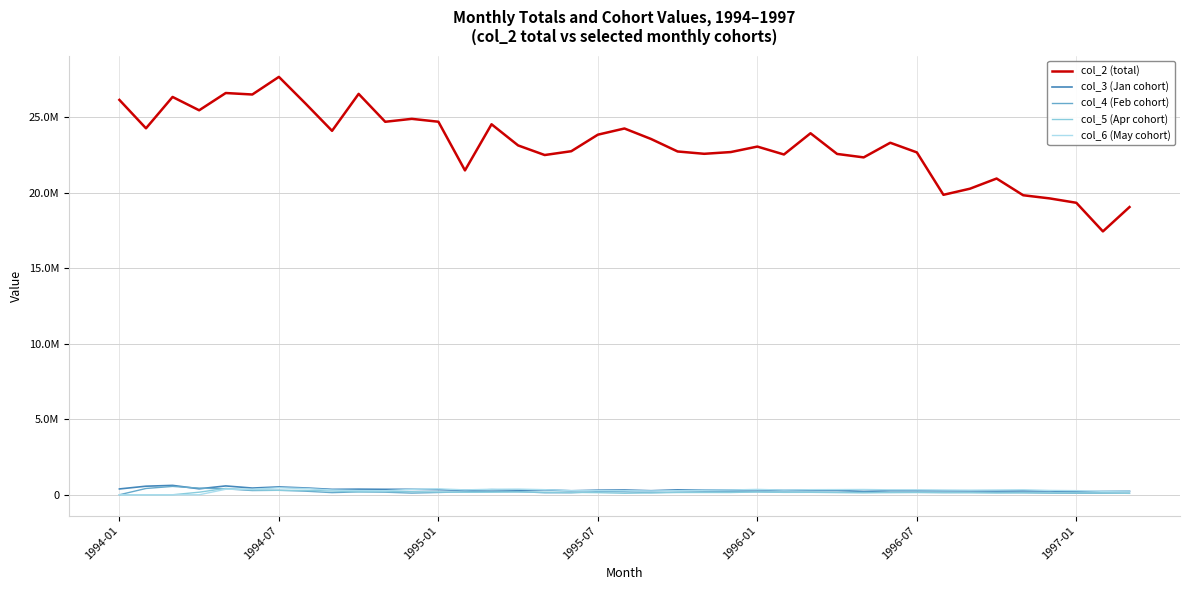

What are all the series names shown in the legend?

col_2 (total), col_3 (Jan cohort), col_4 (Feb cohort), col_5 (Apr cohort), col_6 (May cohort)